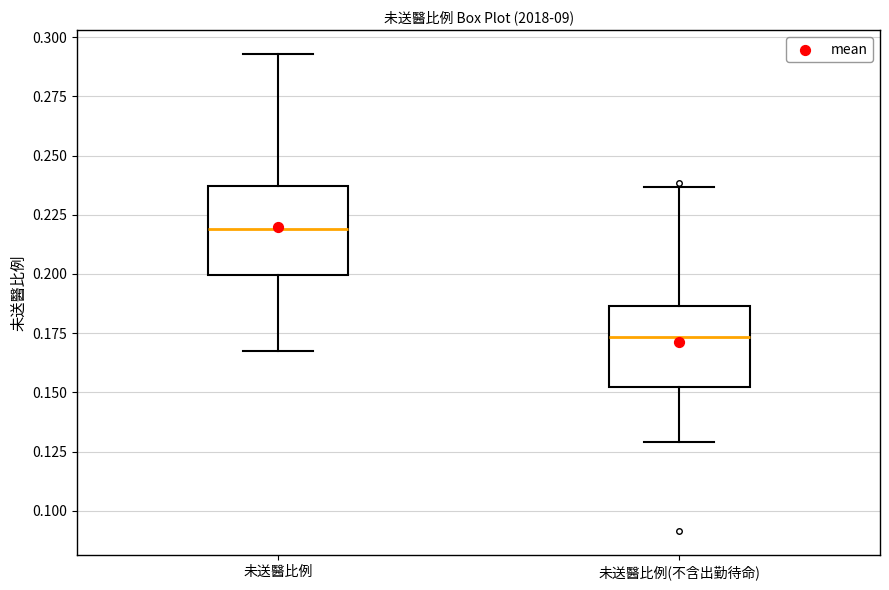

Which box has the lowest median line?

未送醫比例(不含出勤待命)